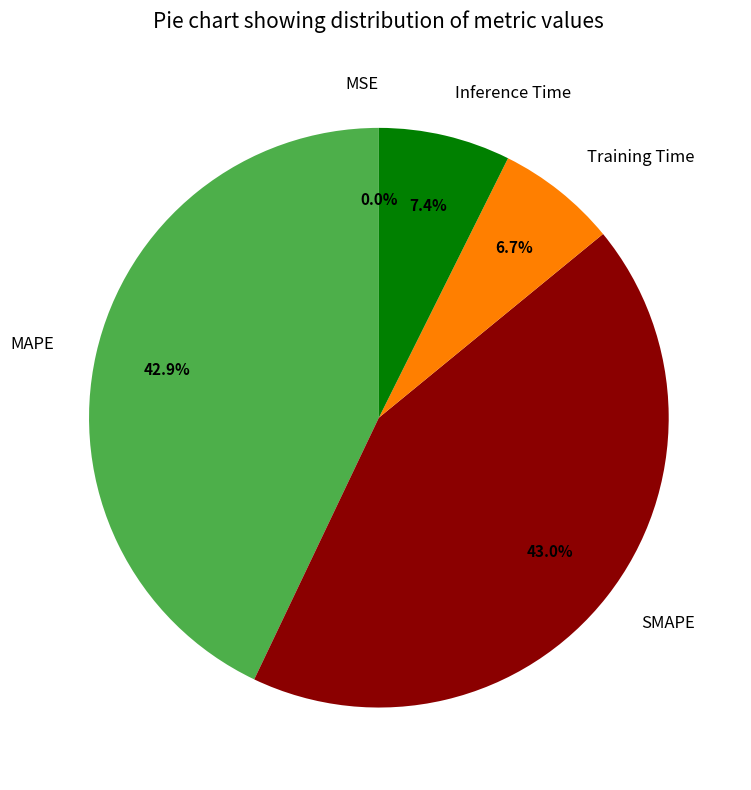

Does any single category account for the majority?

No